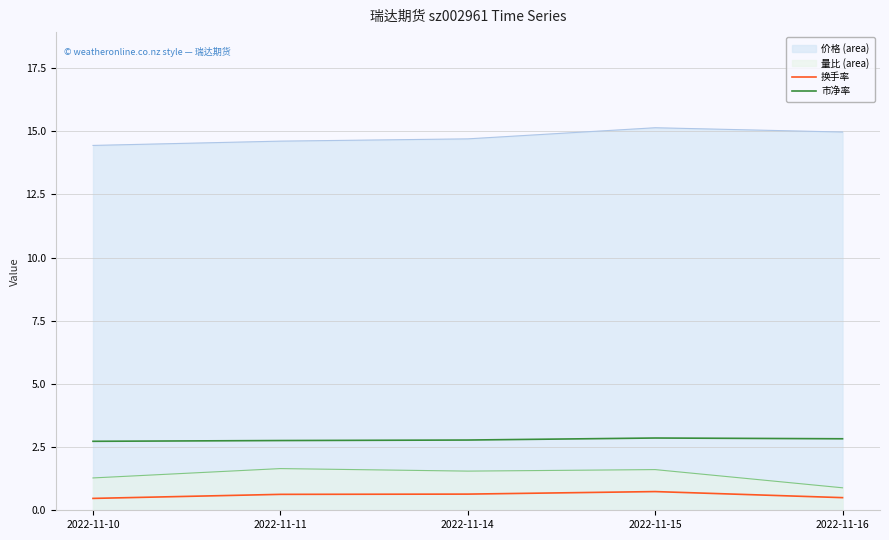

Rank the categories by 市净率 value from lowest to highest.

2022-11-10, 2022-11-11, 2022-11-14, 2022-11-16, 2022-11-15